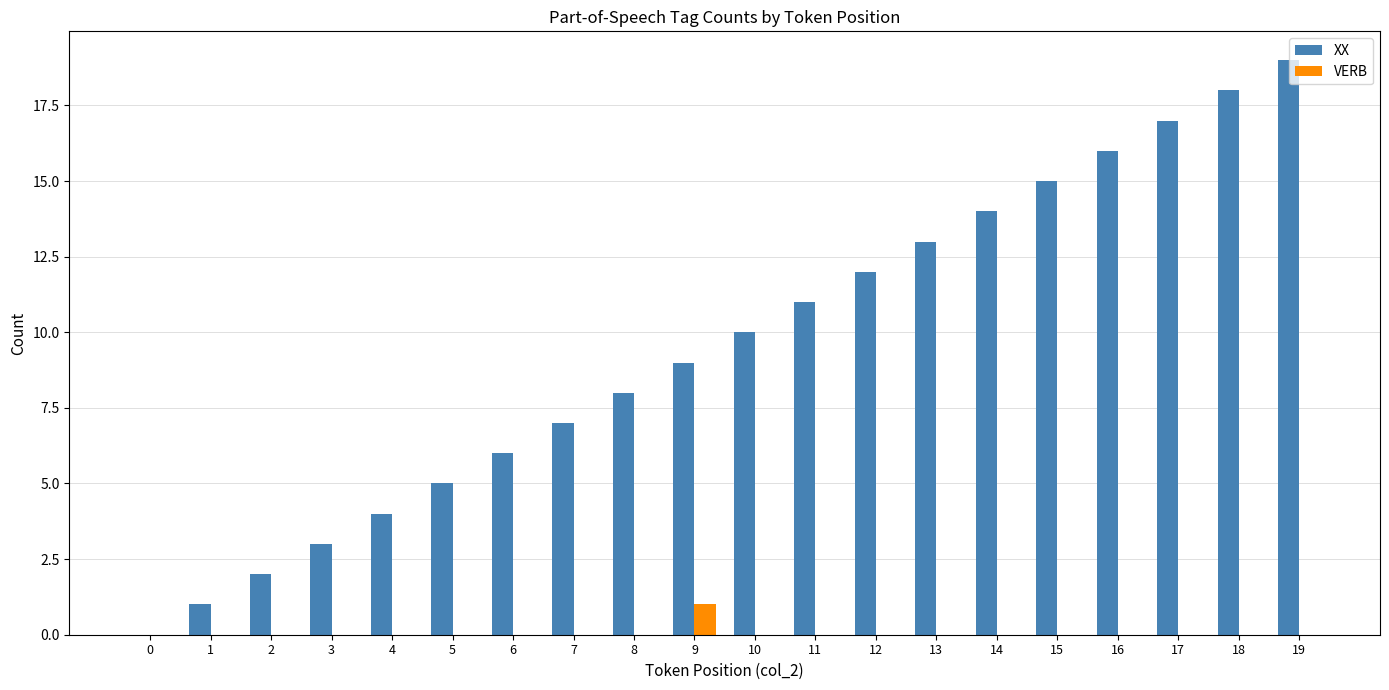

Are the bars horizontal?

No